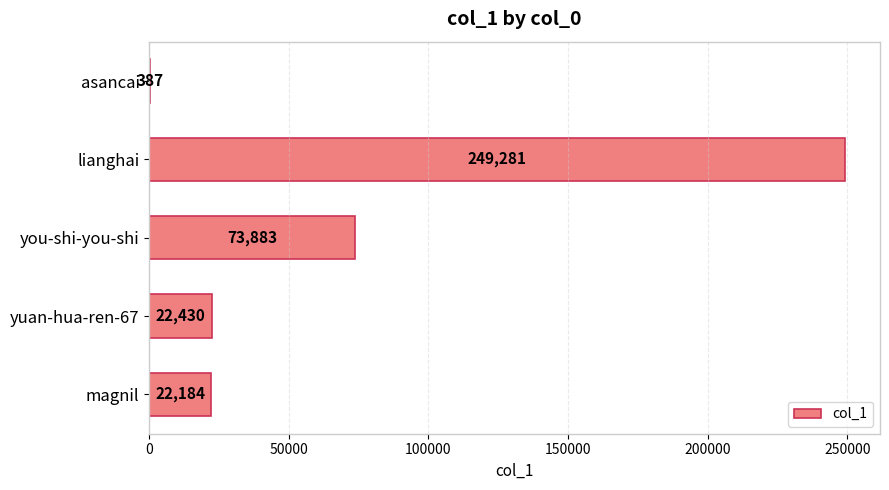

What is the greatest value displayed?

249281